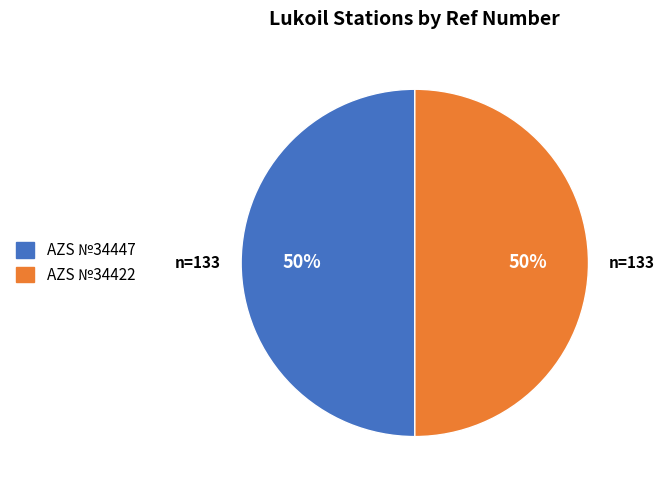

How many segments does this pie chart have?

2